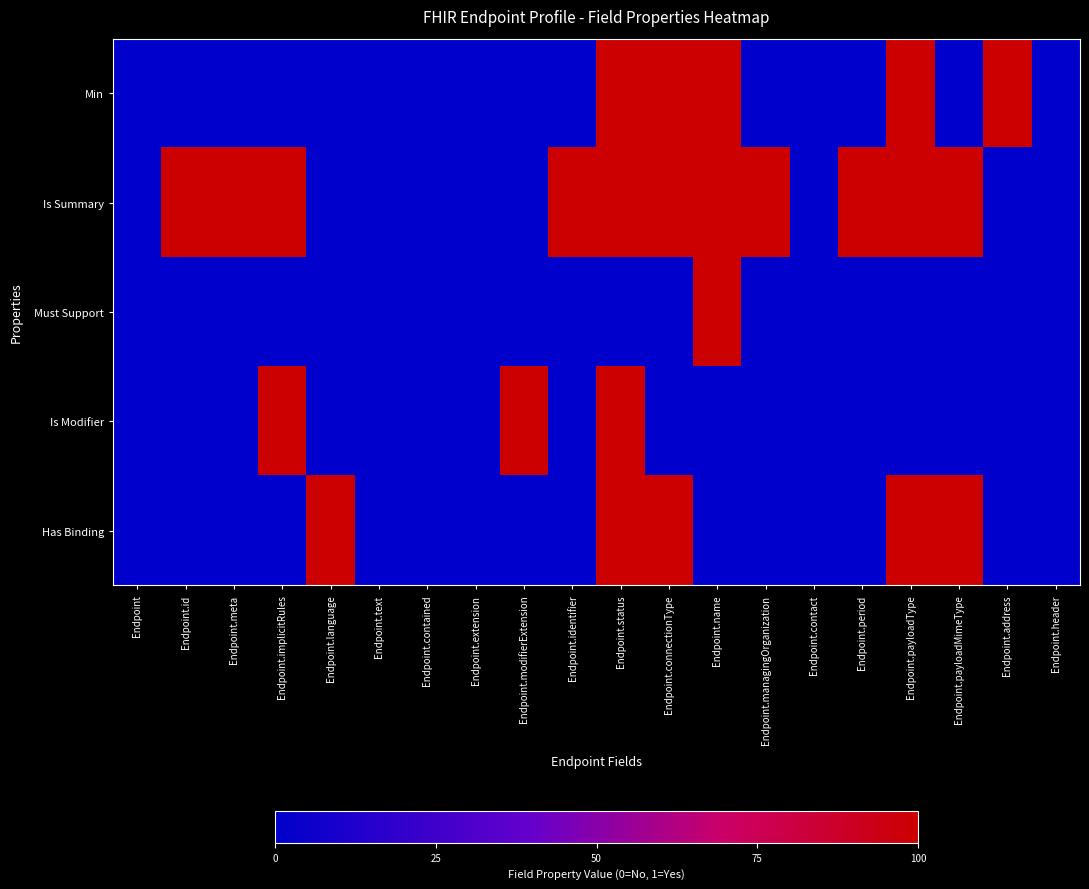

Reading right to left, what are all the values shown in this chart?

Min: Endpoint.header=0	Endpoint.address=1	Endpoint.payloadMimeType=0	Endpoint.payloadType=1	Endpoint.period=0	Endpoint.contact=0	Endpoint.managingOrganization=0	Endpoint.name=1	Endpoint.connectionType=1	Endpoint.status=1	Endpoint.identifier=0	Endpoint.modifierExtension=0	Endpoint.extension=0	Endpoint.contained=0	Endpoint.text=0	Endpoint.language=0	Endpoint.implicitRules=0	Endpoint.meta=0	Endpoint.id=0	Endpoint=0
Is Summary: Endpoint.header=0	Endpoint.address=0	Endpoint.payloadMimeType=1	Endpoint.payloadType=1	Endpoint.period=1	Endpoint.contact=0	Endpoint.managingOrganization=1	Endpoint.name=1	Endpoint.connectionType=1	Endpoint.status=1	Endpoint.identifier=1	Endpoint.modifierExtension=0	Endpoint.extension=0	Endpoint.contained=0	Endpoint.text=0	Endpoint.language=0	Endpoint.implicitRules=1	Endpoint.meta=1	Endpoint.id=1	Endpoint=0
Must Support: Endpoint.header=0	Endpoint.address=0	Endpoint.payloadMimeType=0	Endpoint.payloadType=0	Endpoint.period=0	Endpoint.contact=0	Endpoint.managingOrganization=0	Endpoint.name=1	Endpoint.connectionType=0	Endpoint.status=0	Endpoint.identifier=0	Endpoint.modifierExtension=0	Endpoint.extension=0	Endpoint.contained=0	Endpoint.text=0	Endpoint.language=0	Endpoint.implicitRules=0	Endpoint.meta=0	Endpoint.id=0	Endpoint=0
Is Modifier: Endpoint.header=0	Endpoint.address=0	Endpoint.payloadMimeType=0	Endpoint.payloadType=0	Endpoint.period=0	Endpoint.contact=0	Endpoint.managingOrganization=0	Endpoint.name=0	Endpoint.connectionType=0	Endpoint.status=1	Endpoint.identifier=0	Endpoint.modifierExtension=1	Endpoint.extension=0	Endpoint.contained=0	Endpoint.text=0	Endpoint.language=0	Endpoint.implicitRules=1	Endpoint.meta=0	Endpoint.id=0	Endpoint=0
Has Binding: Endpoint.header=0	Endpoint.address=0	Endpoint.payloadMimeType=1	Endpoint.payloadType=1	Endpoint.period=0	Endpoint.contact=0	Endpoint.managingOrganization=0	Endpoint.name=0	Endpoint.connectionType=1	Endpoint.status=1	Endpoint.identifier=0	Endpoint.modifierExtension=0	Endpoint.extension=0	Endpoint.contained=0	Endpoint.text=0	Endpoint.language=1	Endpoint.implicitRules=0	Endpoint.meta=0	Endpoint.id=0	Endpoint=0